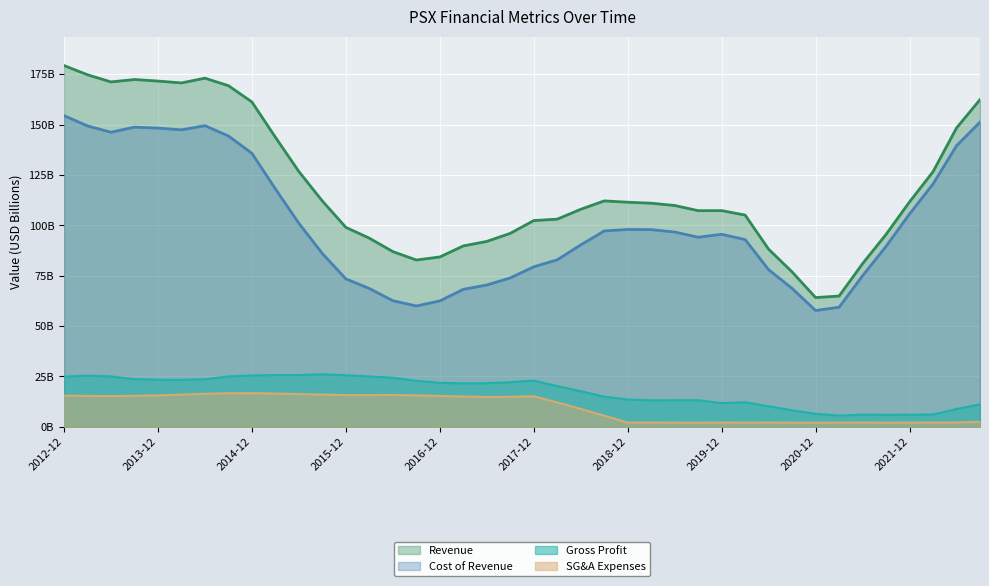

How many distinct data groups are displayed?

4